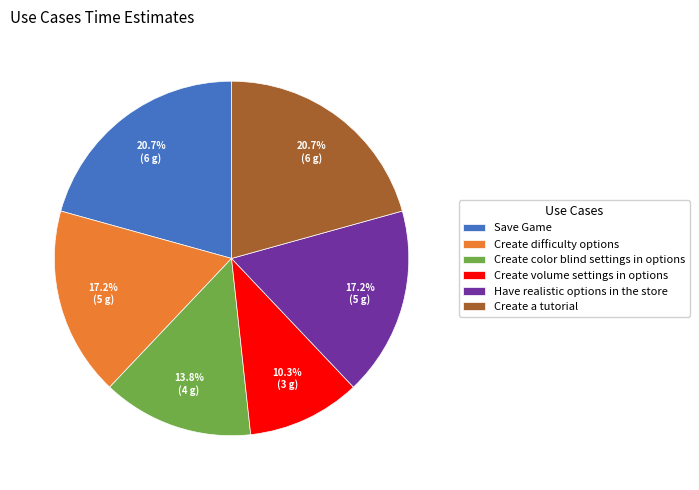

What portion of the pie excludes Save Game?

79.3%